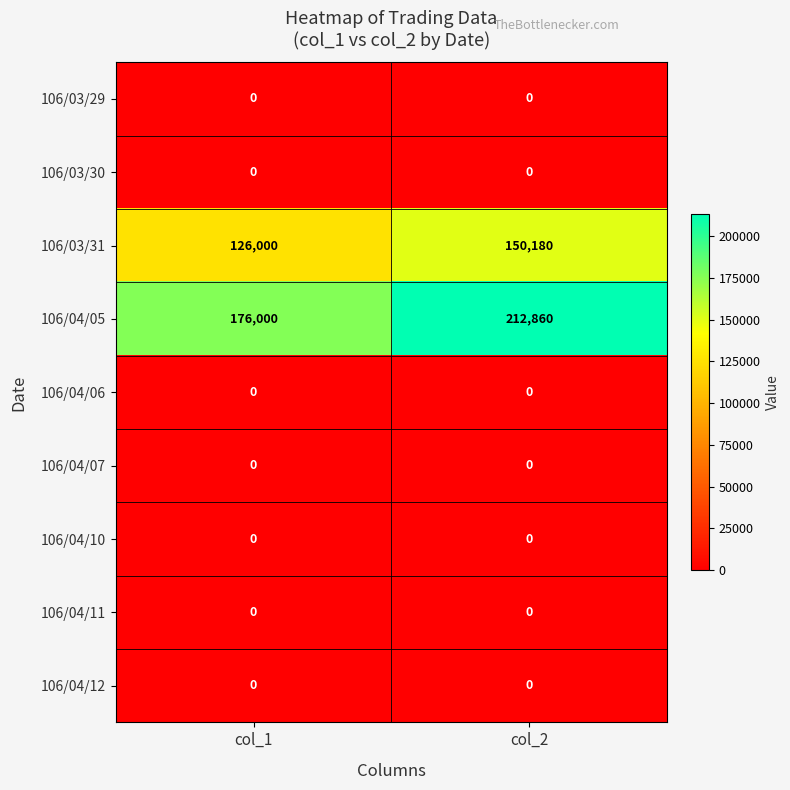

What is the total value across all series at col_2?

363040